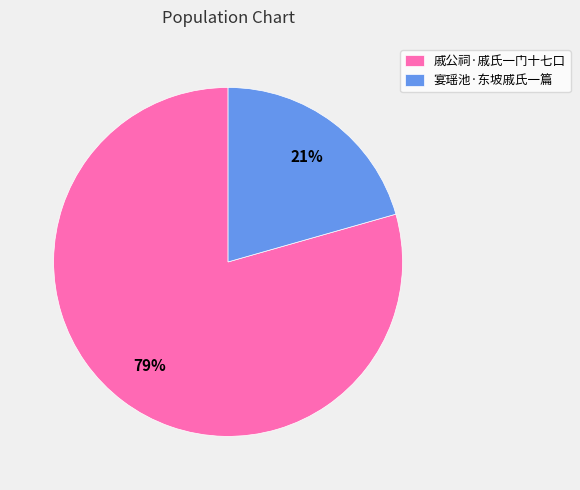

What is the ratio of the value at 宴瑶池·东坡戚氏一篇 to the value at 戚公祠·戚氏一门十七口?

0.3